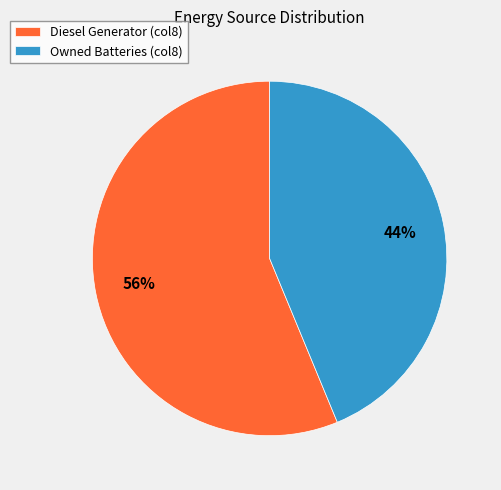

Is the sum of Owned Batteries (col8) and Diesel Generator (col8) greater than half?

Yes